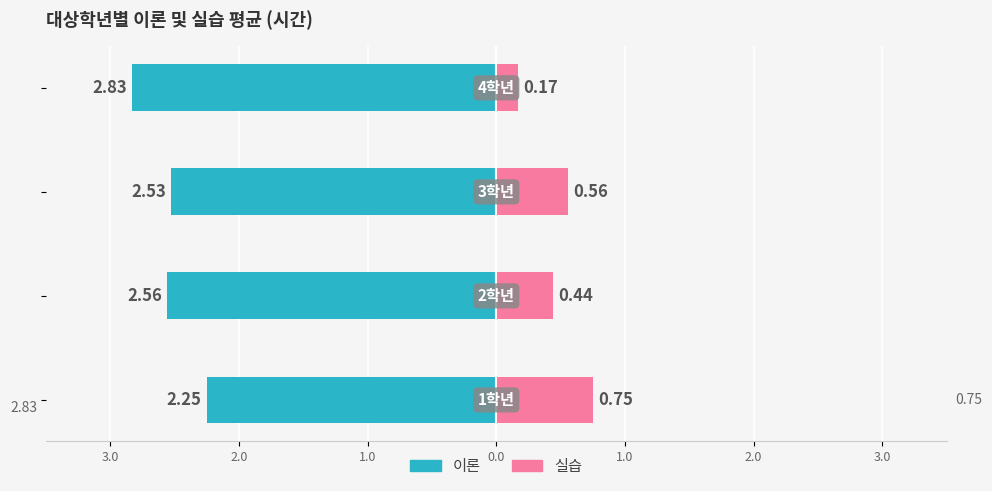

Is the value of 실습 at 3.0 greater than the value of 이론 at 3.0?

Yes